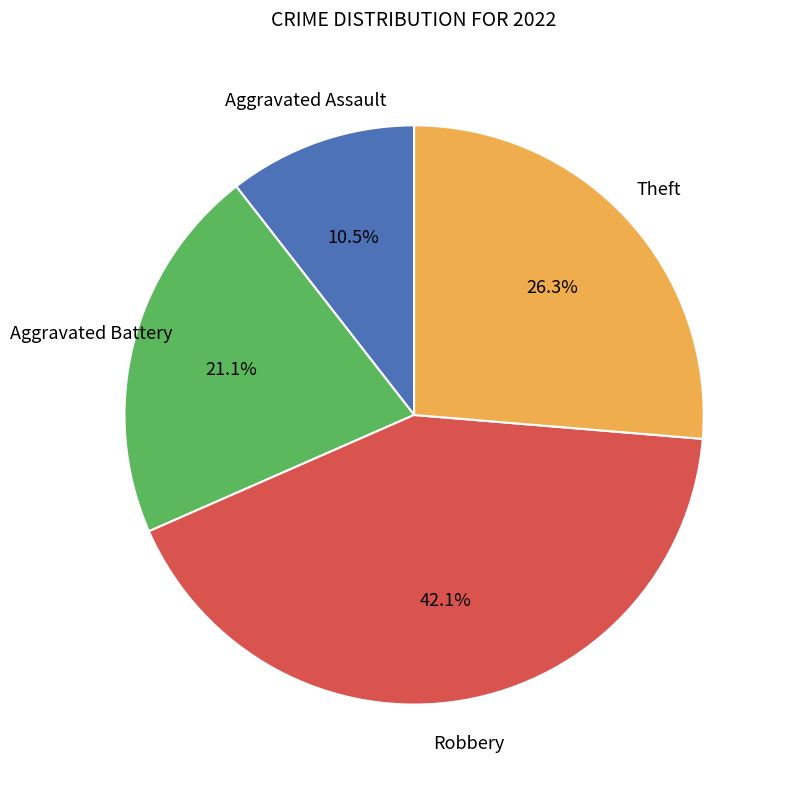

Approximately how many times larger is the value at Robbery compared to Aggravated Assault?

4.0